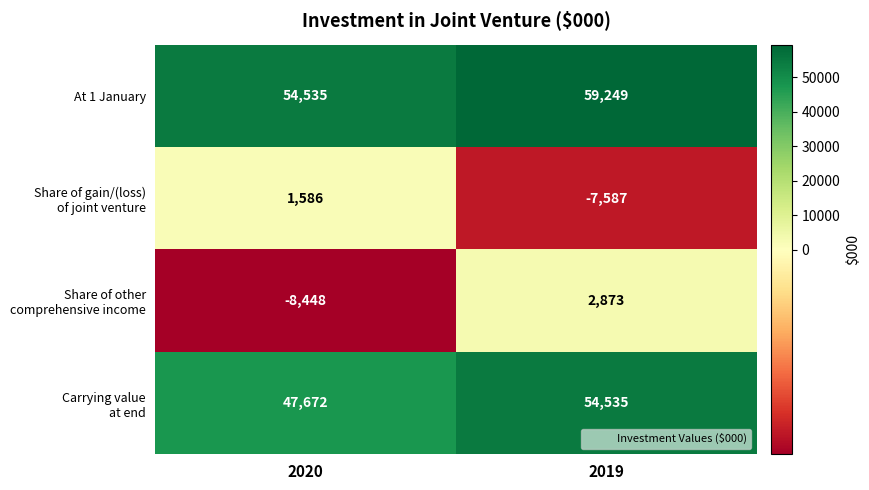

What is the sum of the At 1 January values at 2019 and 2020?

113784